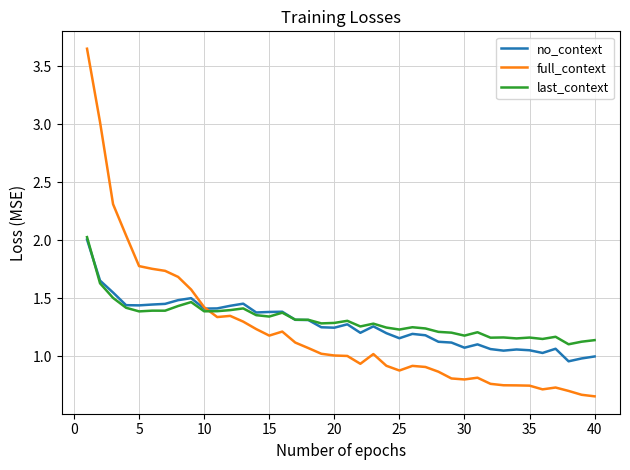

List the series in order of their overall mean, lowest first.

full_context, no_context, last_context